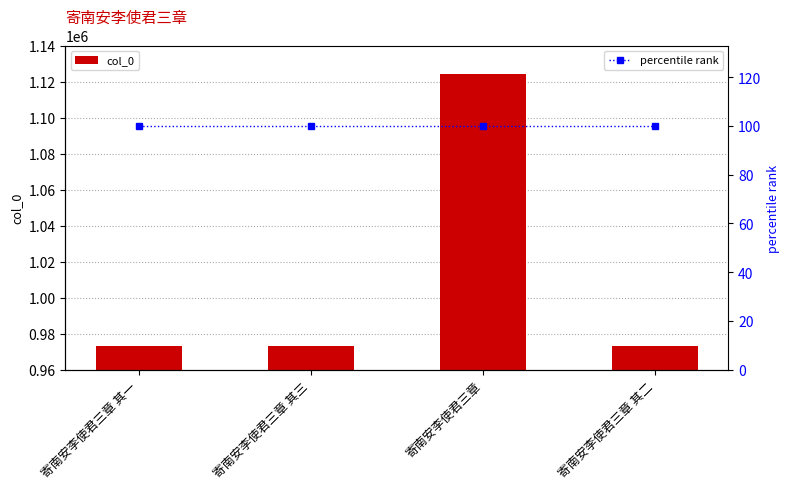

How many categories are shown in the chart?

4